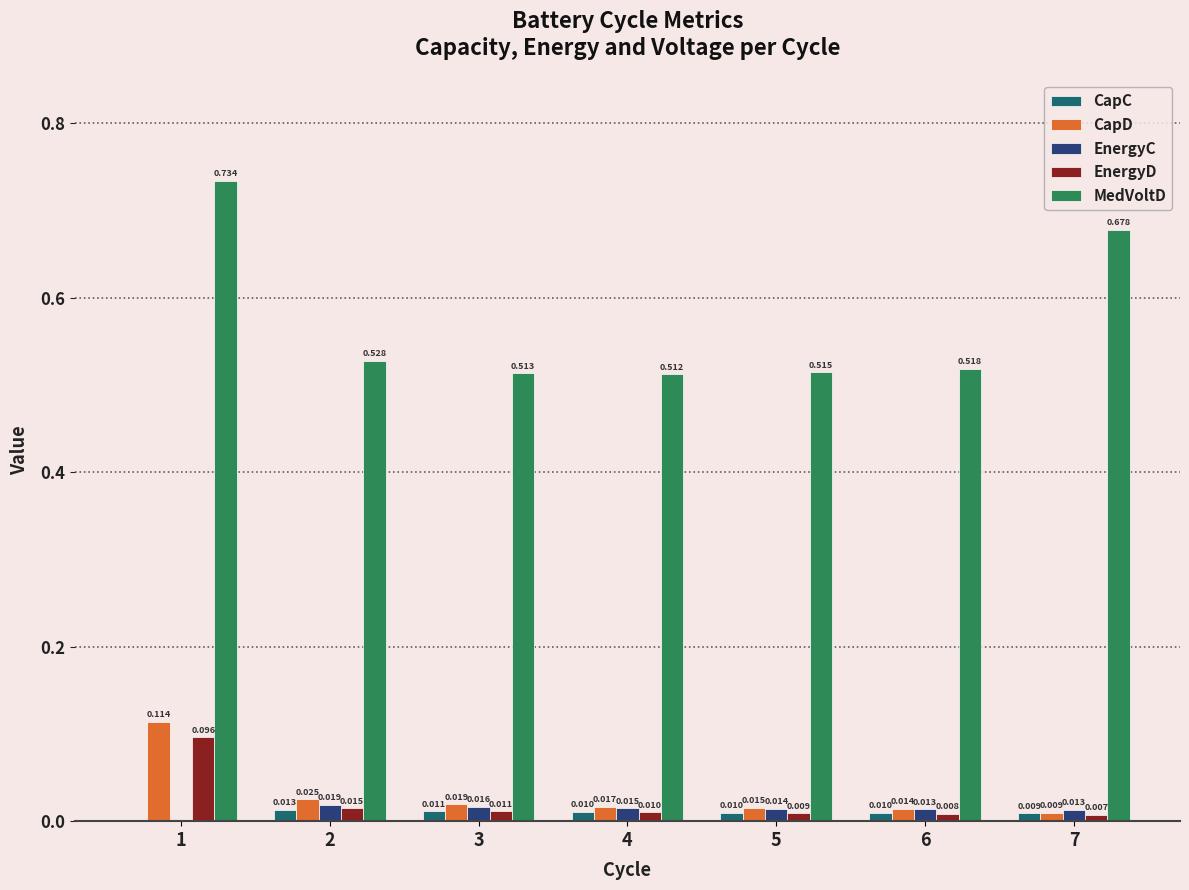

Which series changed the most between 3 and 4?

CapD